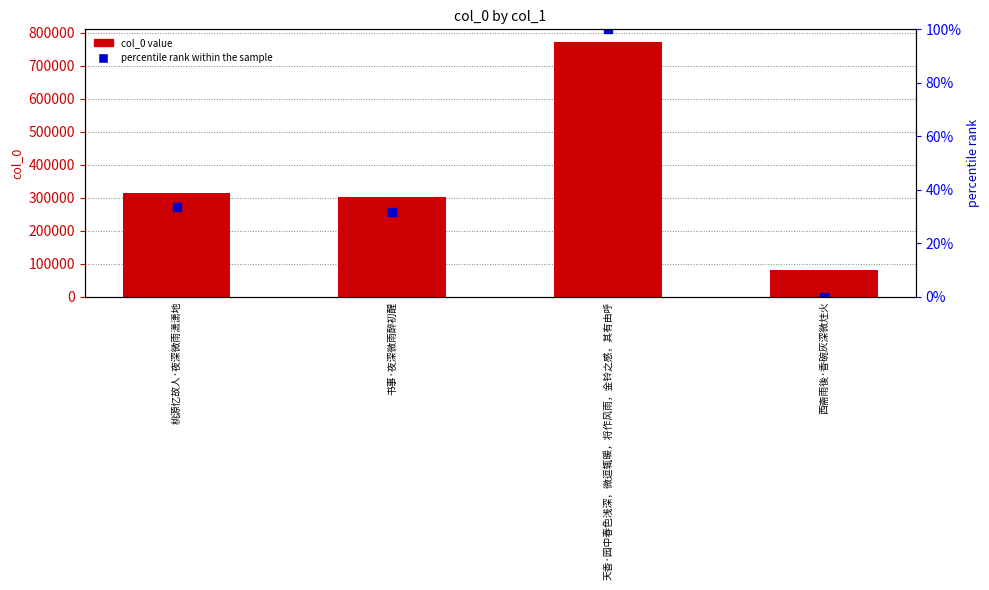

At which label does col_0 value first exceed 313057?

天香·园中春色浅深，微逗辄暖，将作风雨，金铃之感，其有由呼